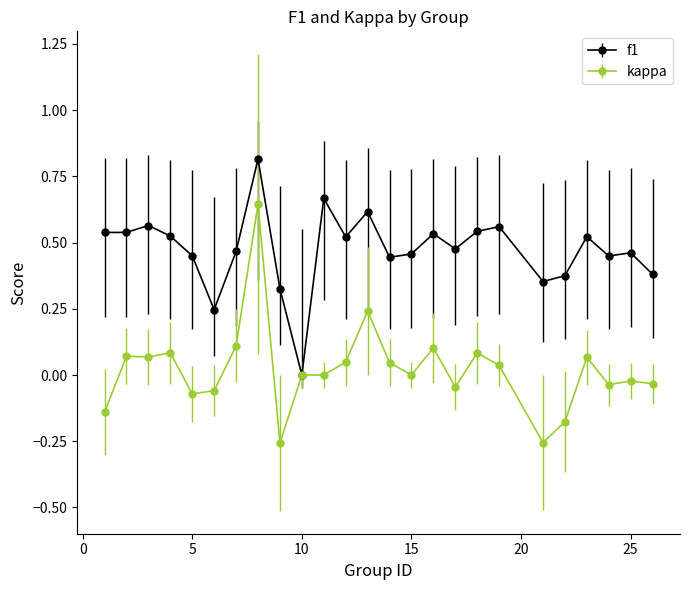

Which series has the largest range (max minus min)?

kappa